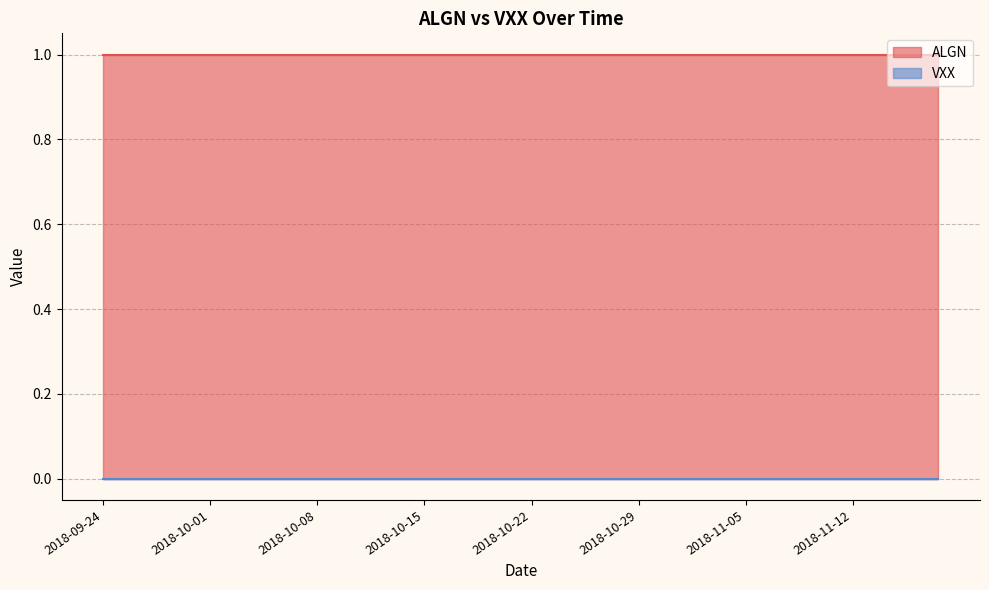

True or false: VXX and ALGN intersect in this chart.

False